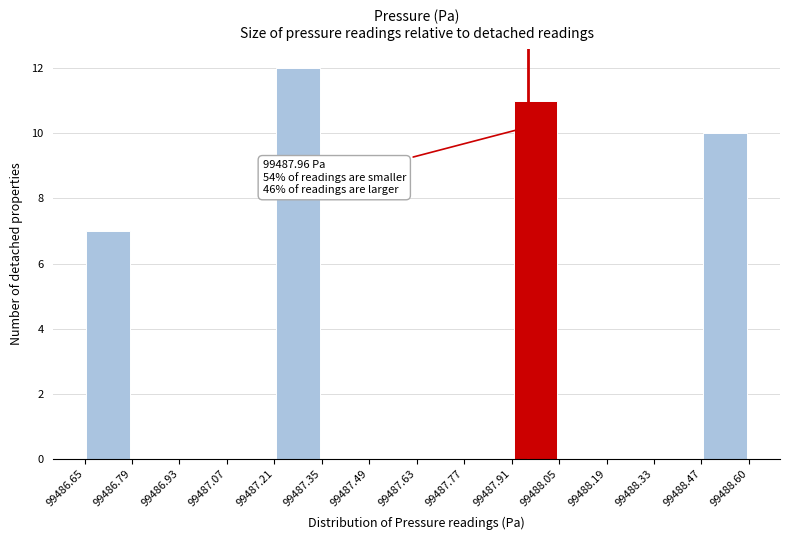

Which range on the x-axis has the tallest bar?

99487.21 to 99487.35